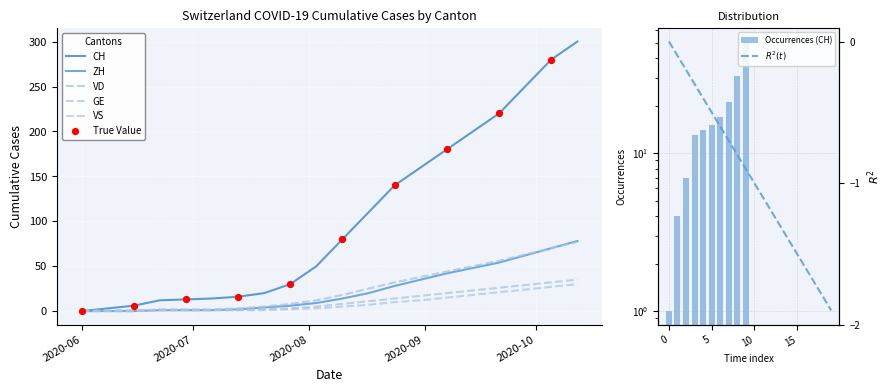

Is the value of GE at 2020-07-06 greater than the value of VD at 2020-07-13?

No